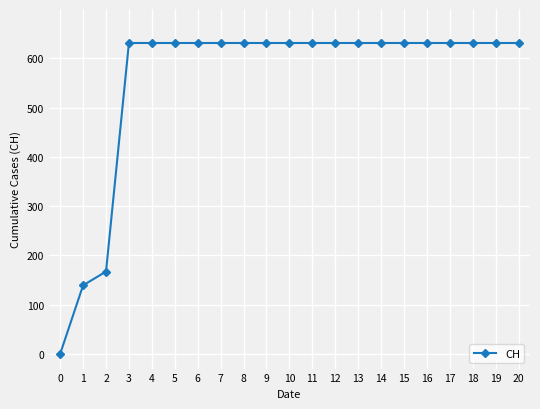

What is the maximum value shown in the chart?

631